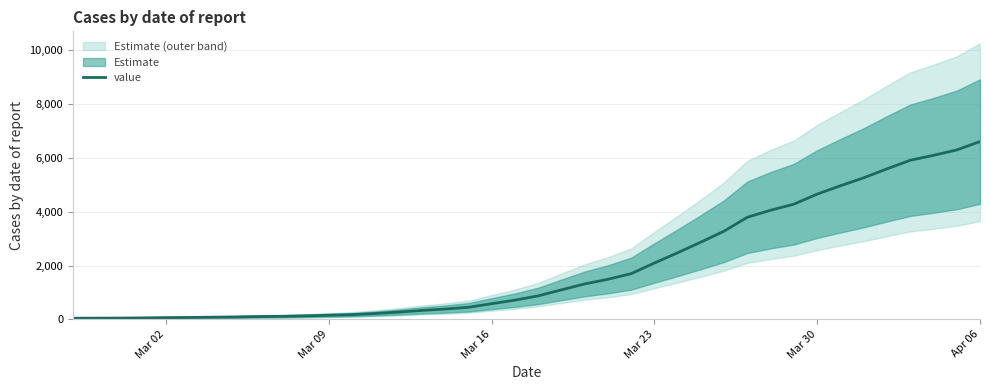

Reading left to right, transcribe all the data shown in this chart.

42	45	47	54	64	70	80	89	103	111	129	152	174	216	269	331	383	447	582	713	872	1096	1316	1488	1698	2093	2476	2869	3280	3796	4056	4281	4655	4965	5260	5593	5912	6095	6296	6607